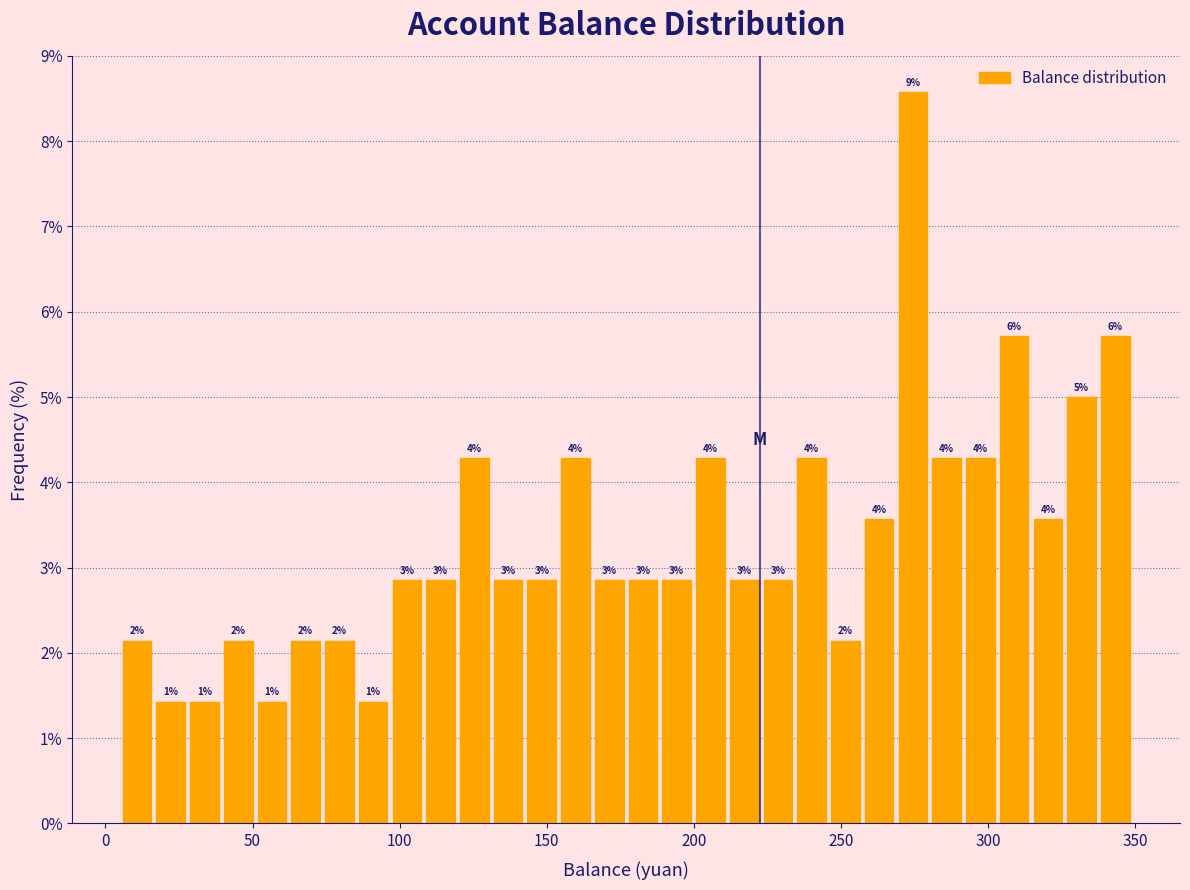

Read against the x-axis, roughly where is the centre of the tallest bar?

275